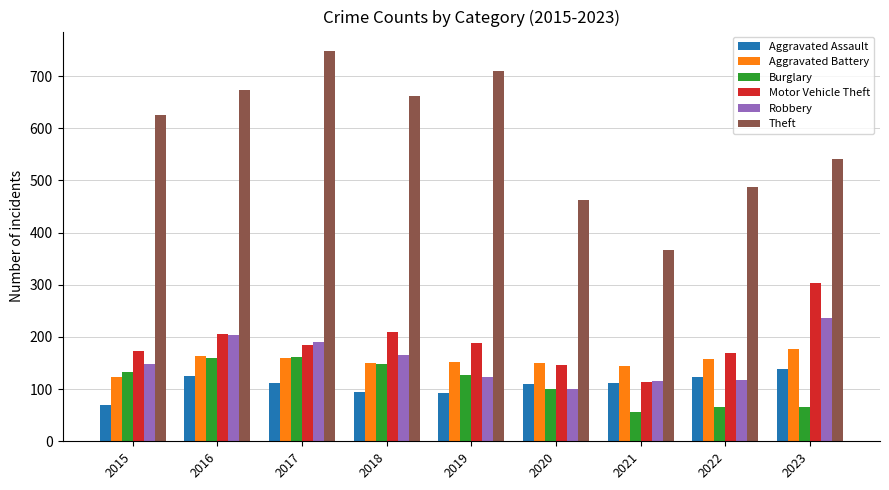

True or false: Aggravated Assault has a value of 109 at 2020.

True